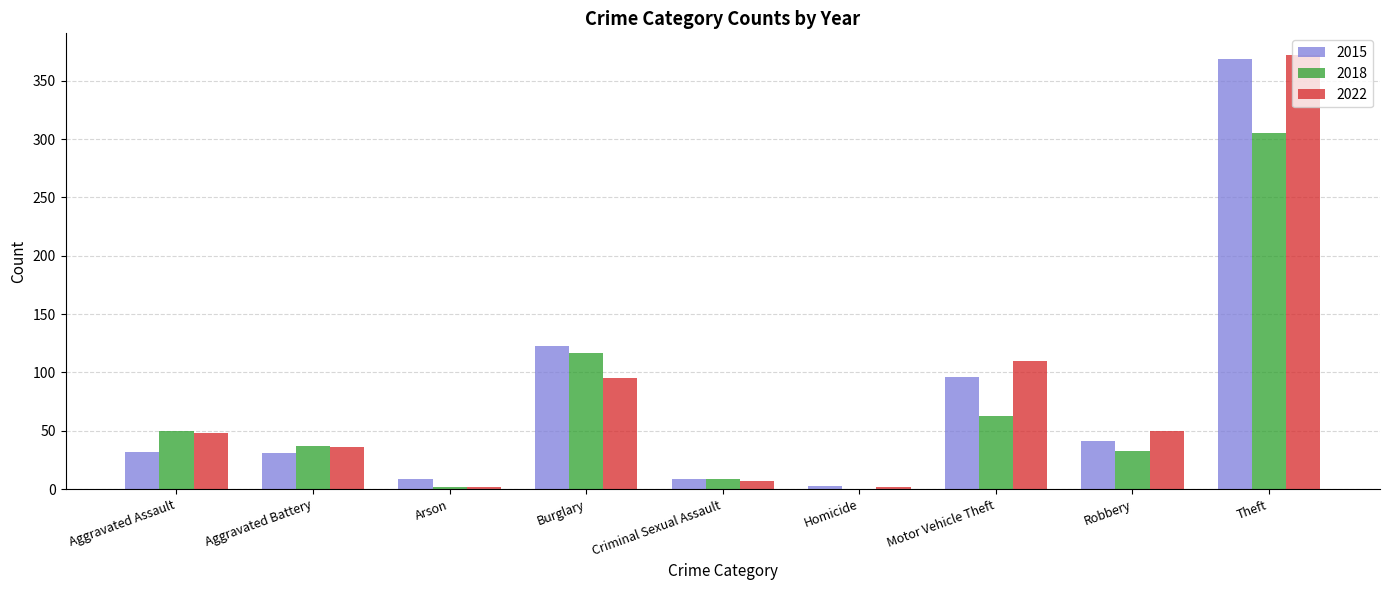

How many distinct data groups are displayed?

3